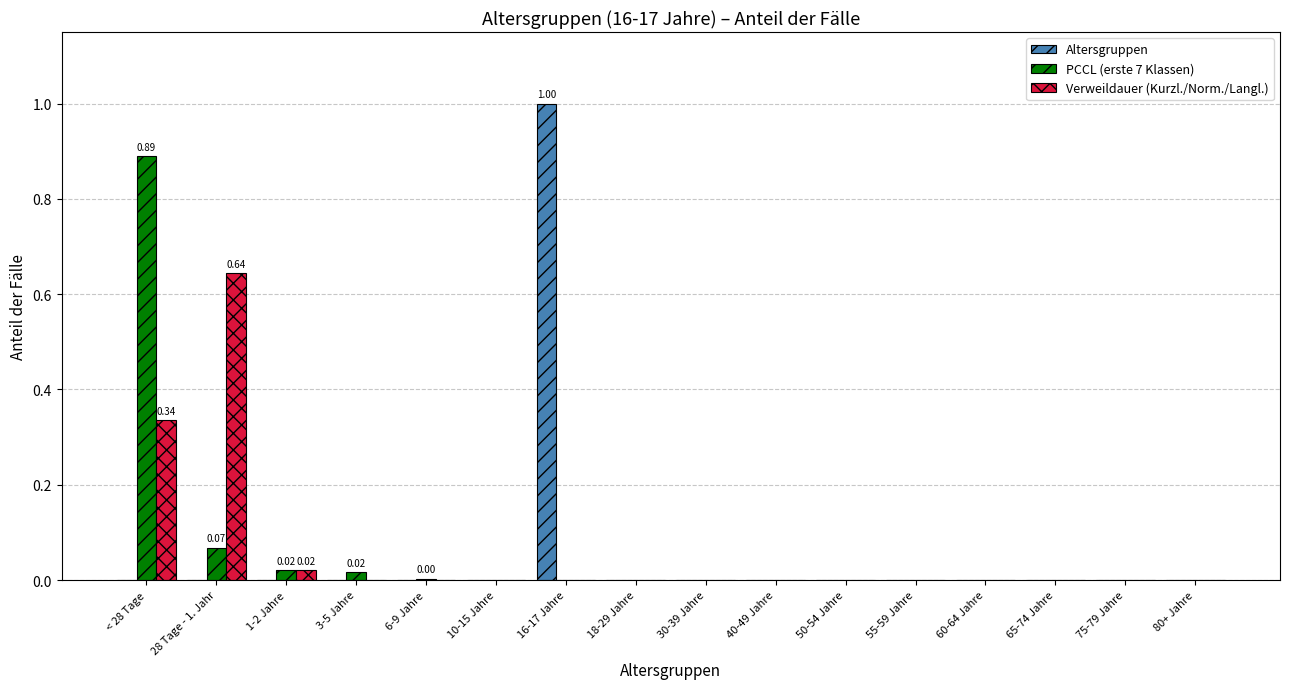

What is the sum of all Verweildauer (Kurzl./Norm./Langl.) values?

1.0